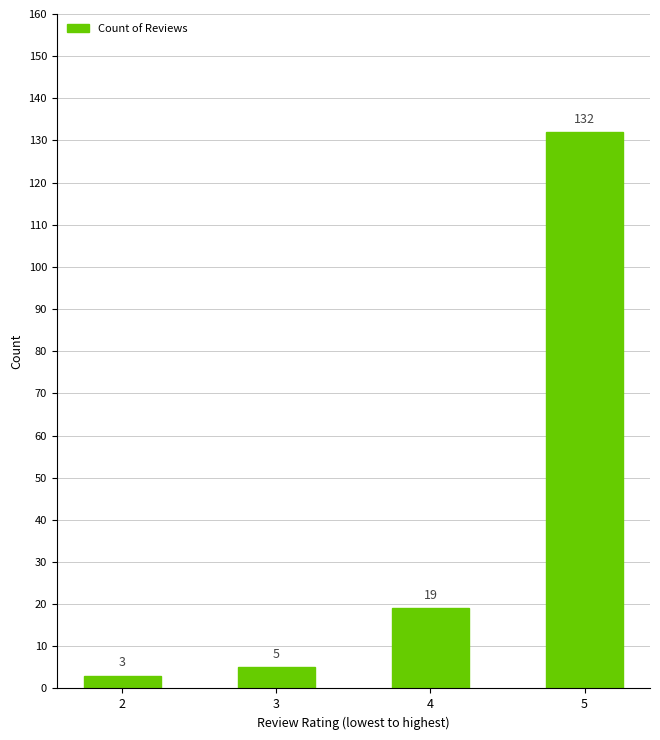

Approximately how many times larger is the value at 4 compared to 2?

6.3